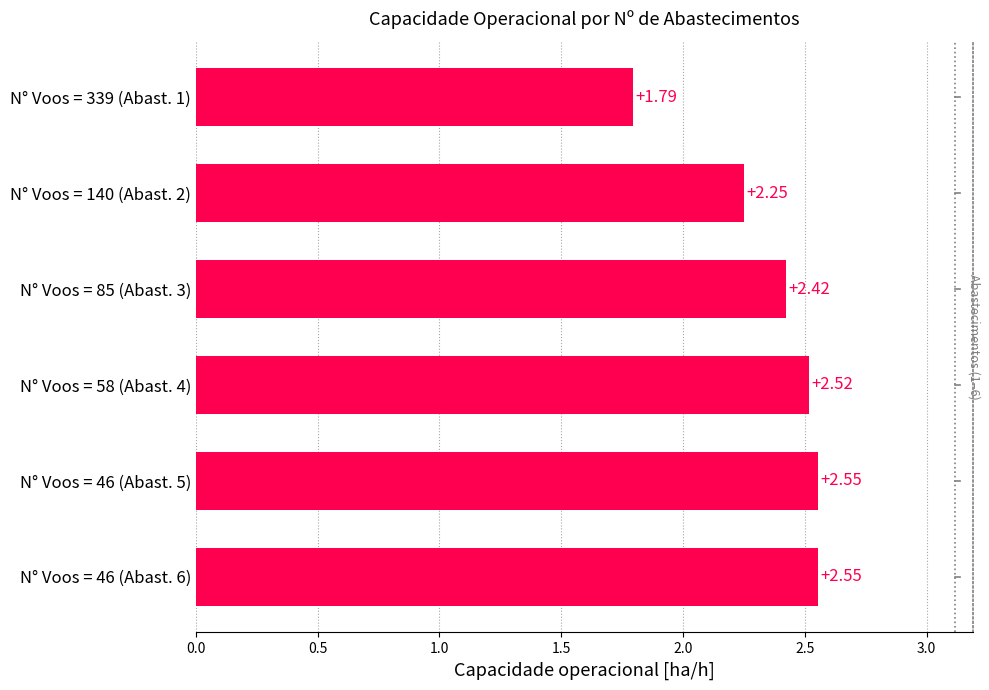

Count the values in the range 2 to 3.

5